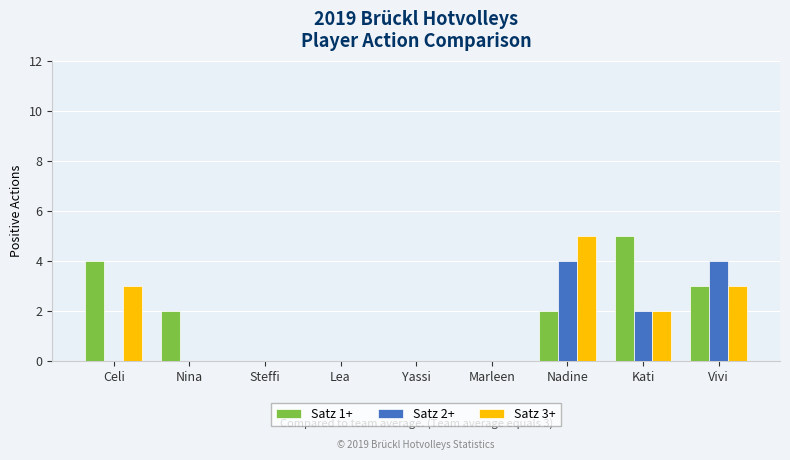

What is the greatest value displayed?

5